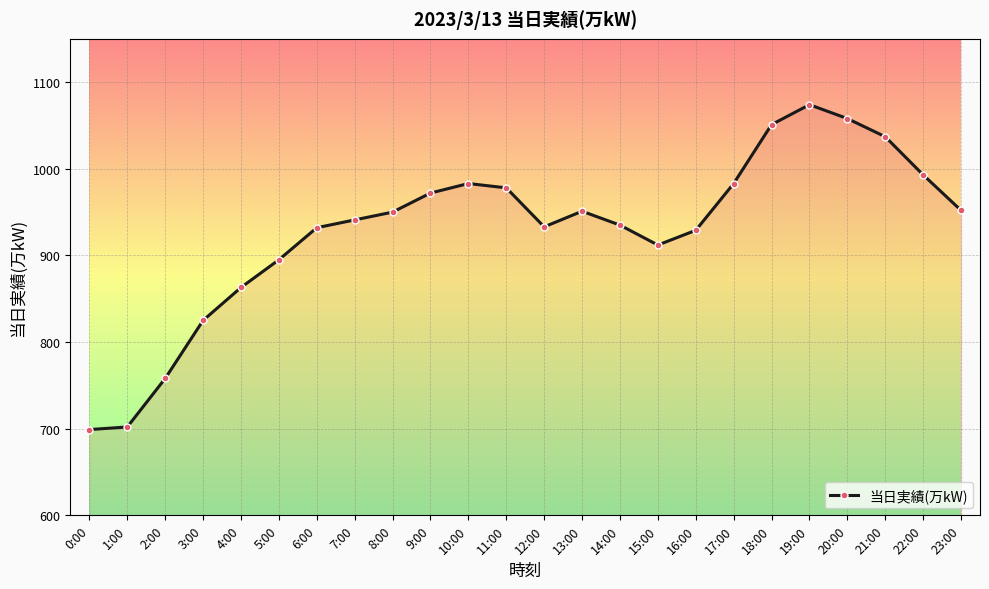

At which label is the value closest to 886?

5:00